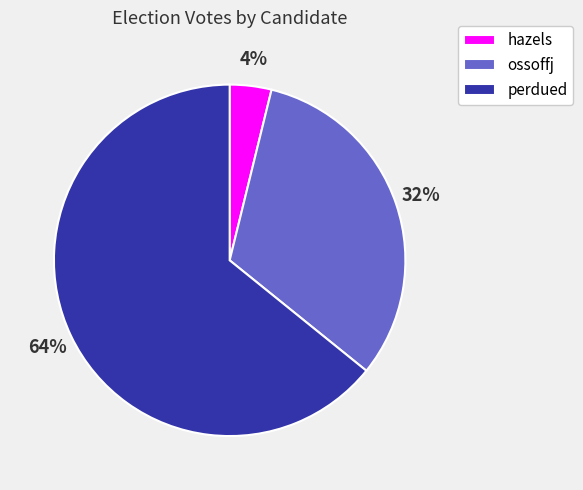

Combined, do ossoffj and perdued account for over 50%?

Yes